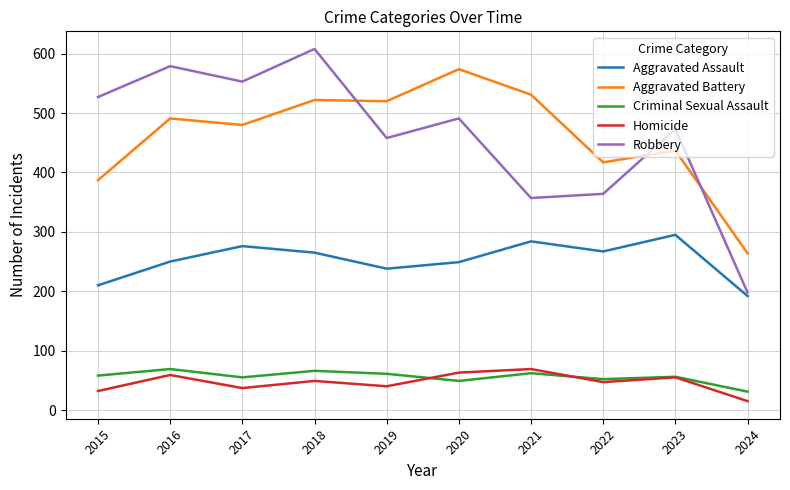

What is the total value across all series at 2020?

1426